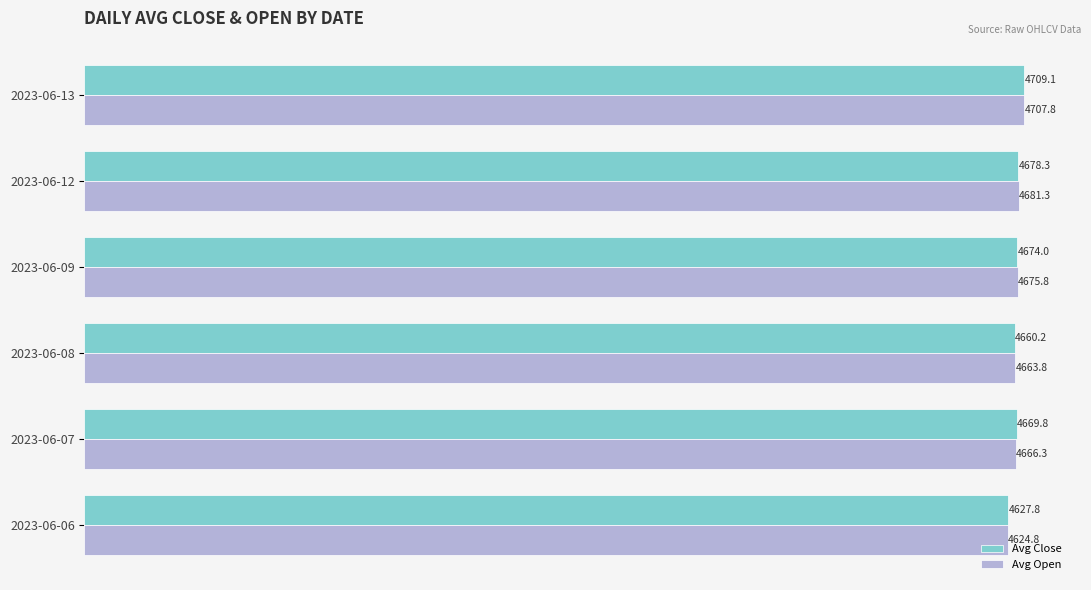

List the series in order of their overall mean, highest first.

Avg Open, Avg Close